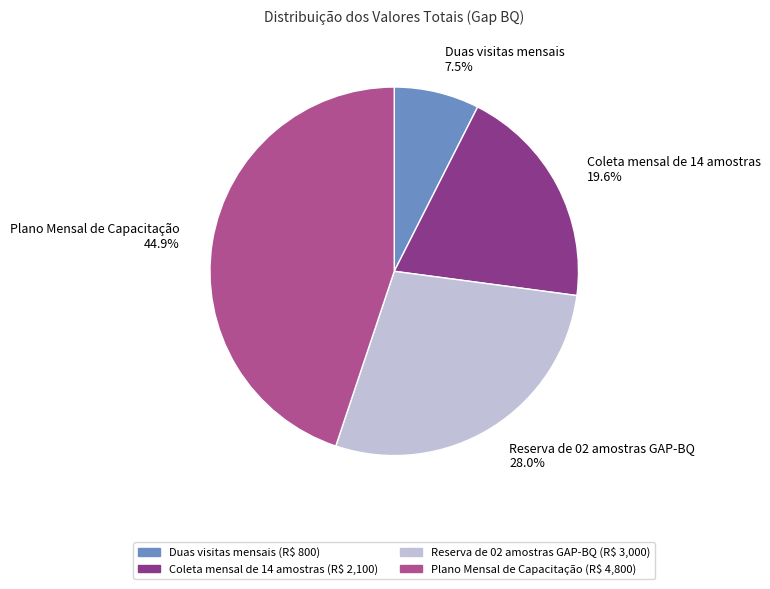

Count the number of slices in the pie.

4